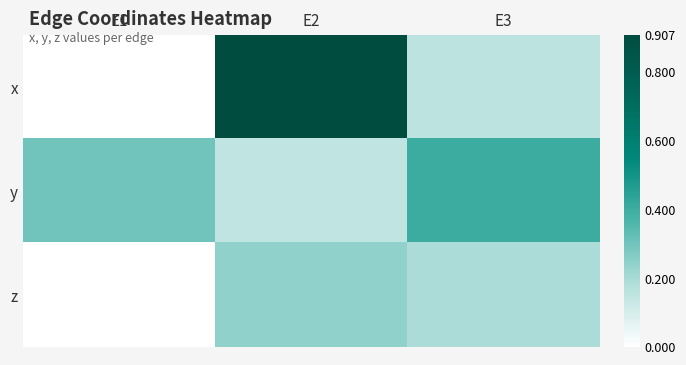

At how many categories does at least one series exceed 0?

3